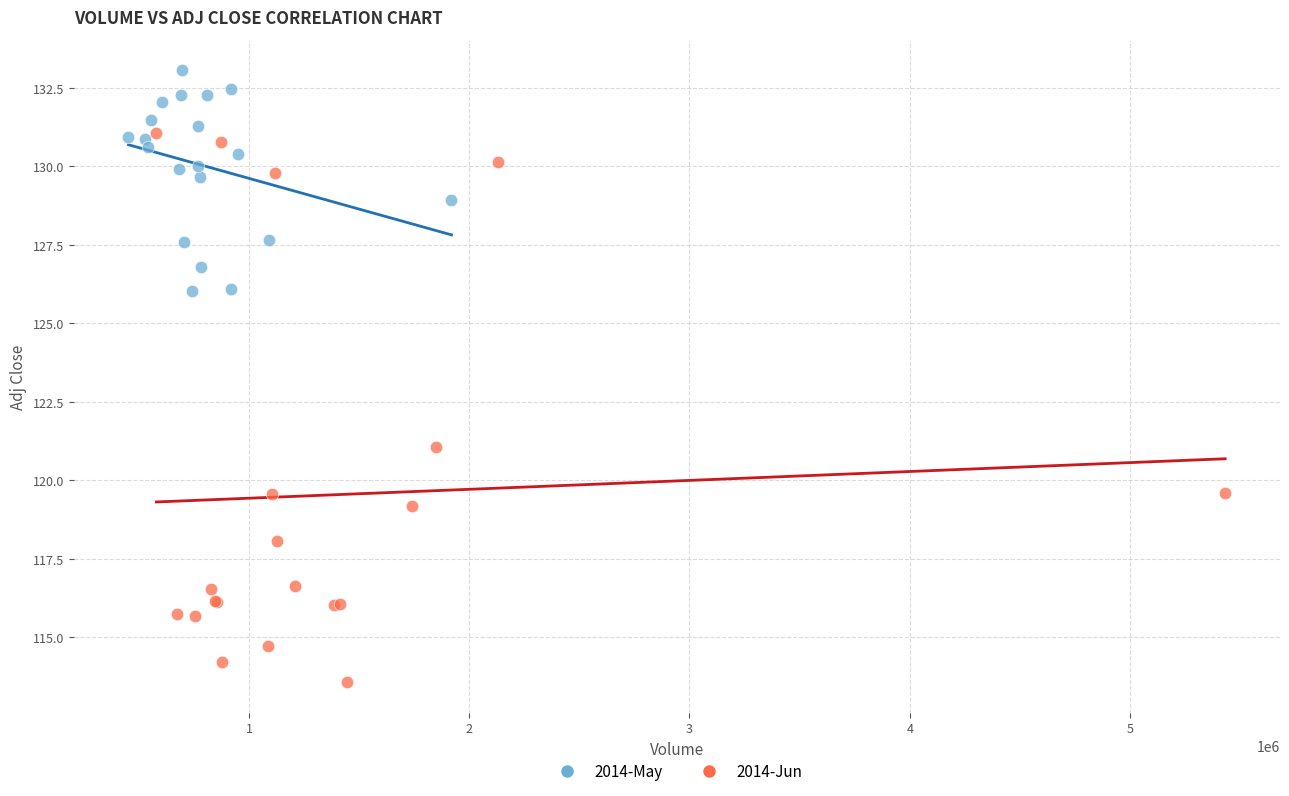

Which series contains the lowest Y value?

2014-Jun